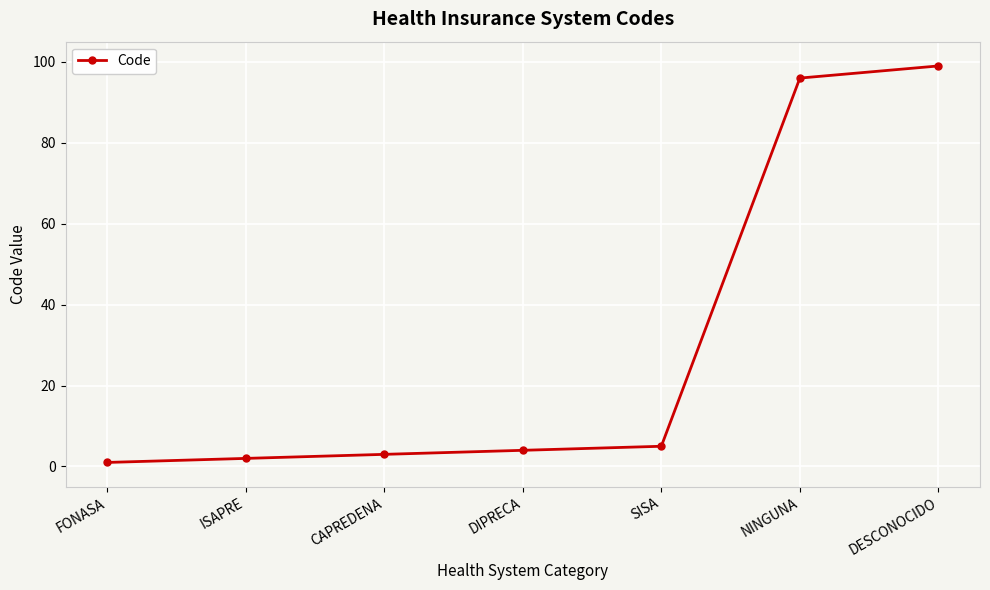

What is the label of the 2nd point from the left?

ISAPRE